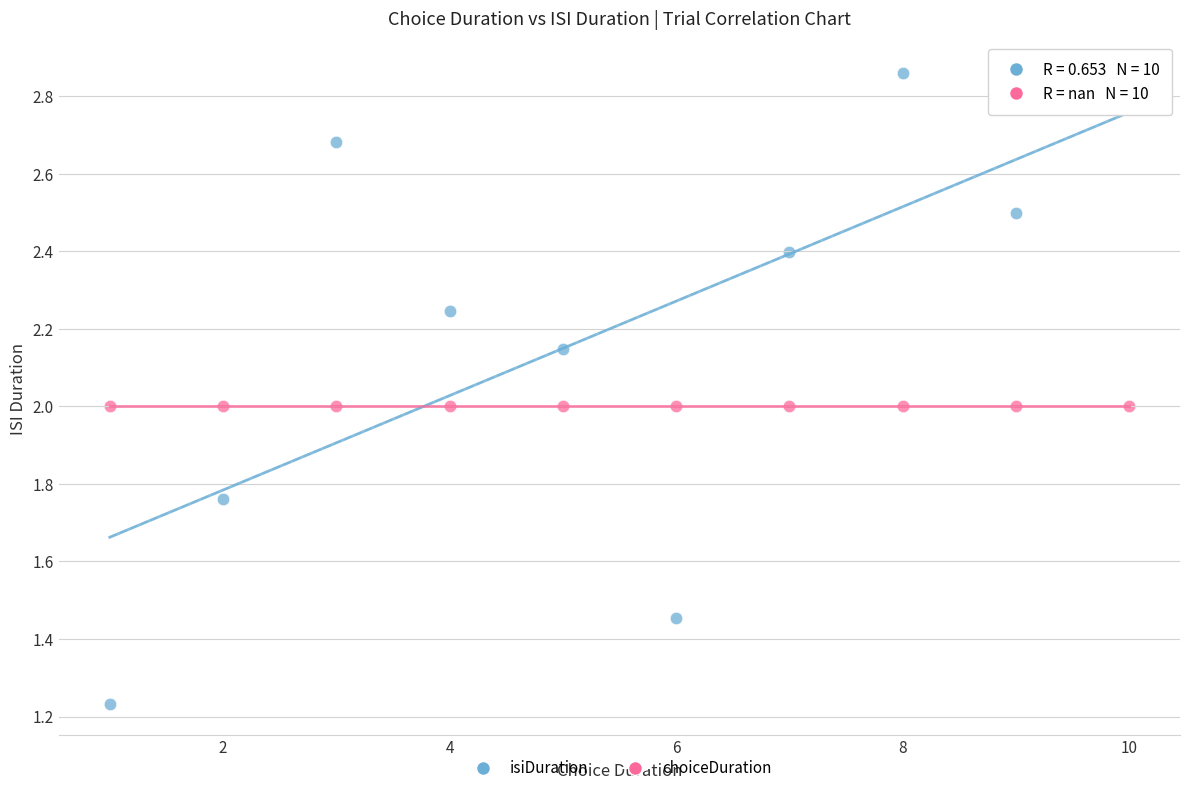

List the coordinates of all points in the choiceDuration series as (X, Y) pairs, reading left to right.

(1.0, 2.0)  (2.0, 2.0)  (3.0, 2.0)  (4.0, 2.0)  (5.0, 2.0)  (6.0, 2.0)  (7.0, 2.0)  (8.0, 2.0)  (9.0, 2.0)  (10.0, 2.0)